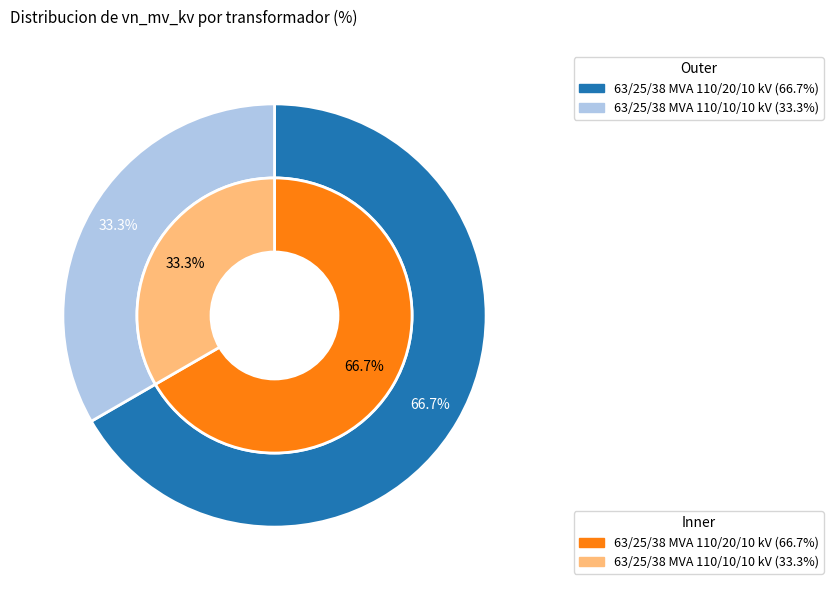

Which category has the smallest portion of the pie?

63/25/38 MVA 110/10/10 kV